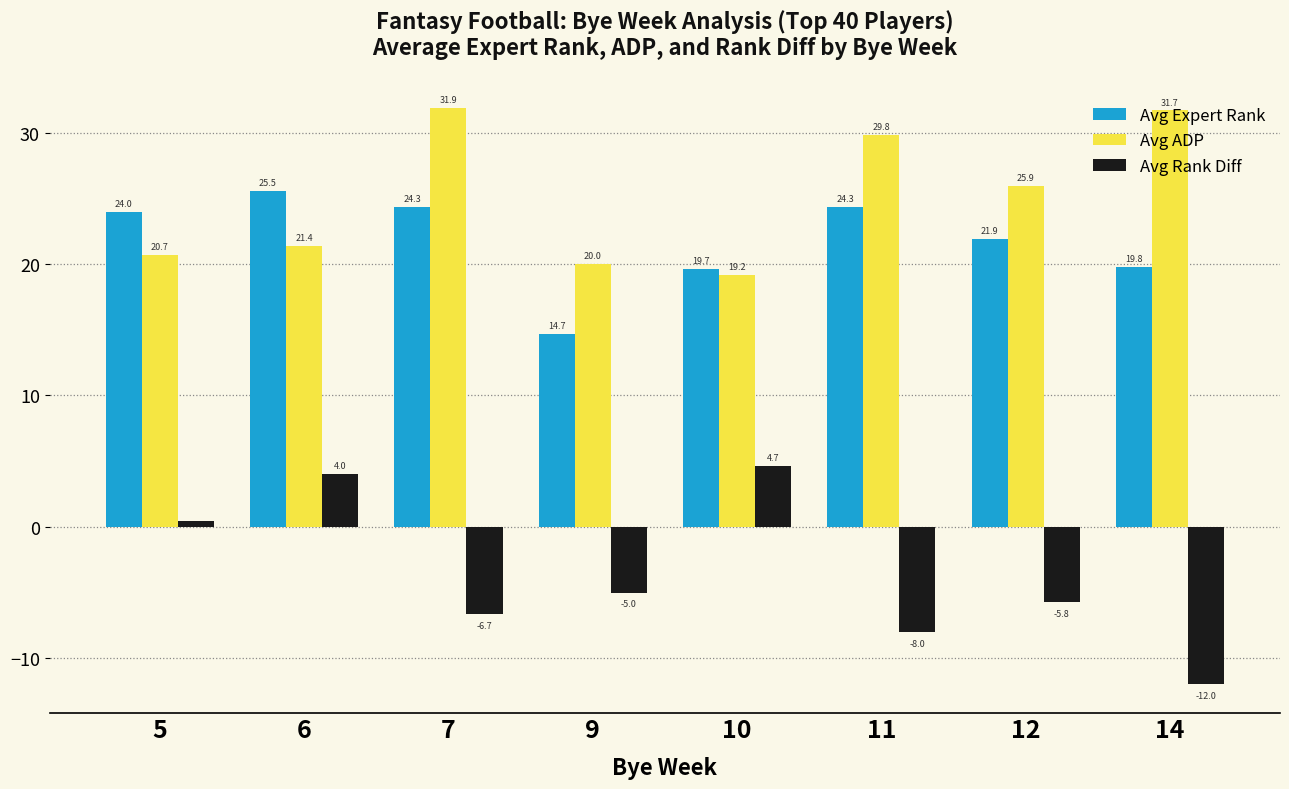

How many bars are there in total?

24